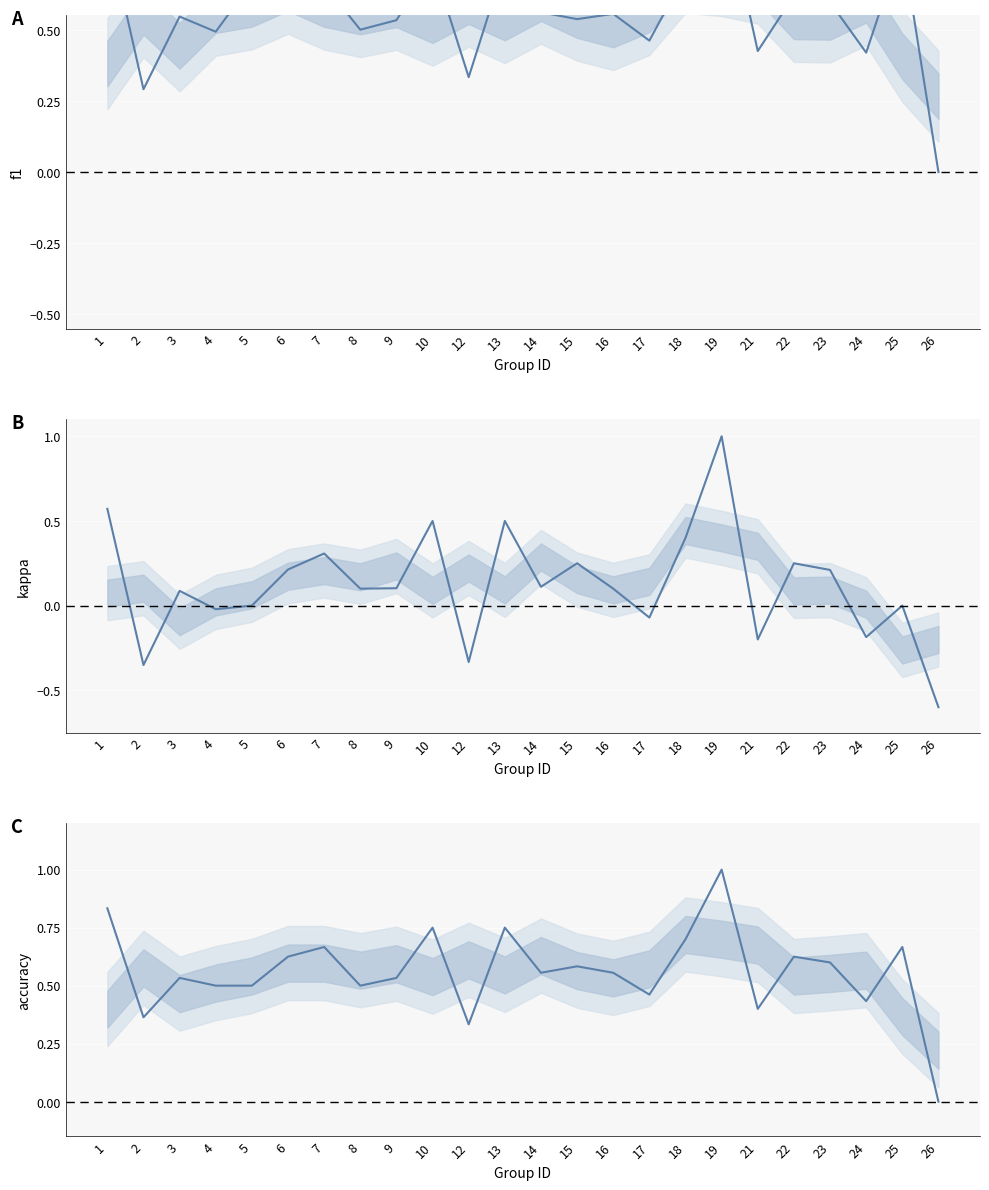

Between which two adjacent categories do accuracy and f1 first intersect?

1 and 2